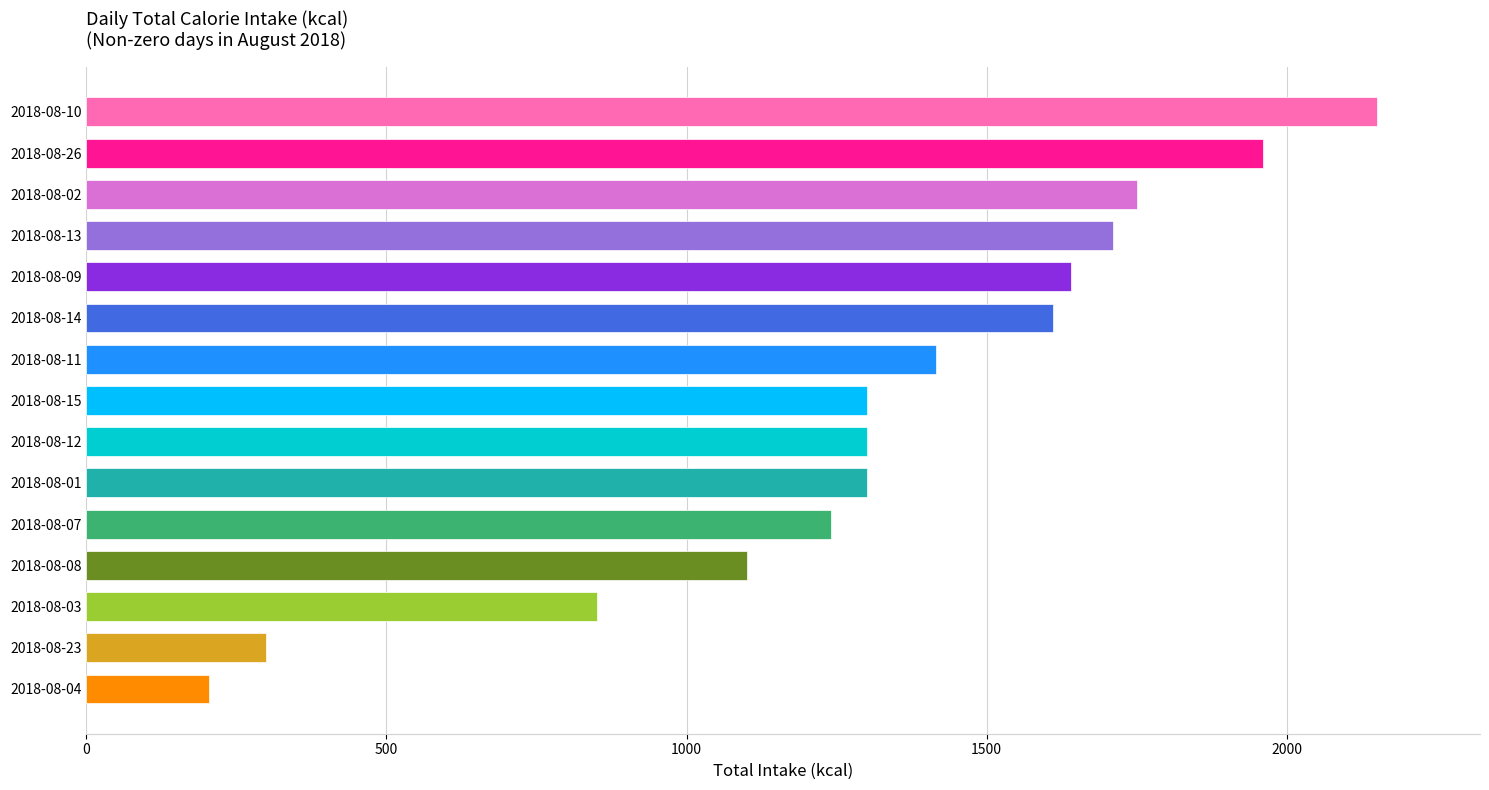

Is it true that the value at 2018-08-04 is 205?

True